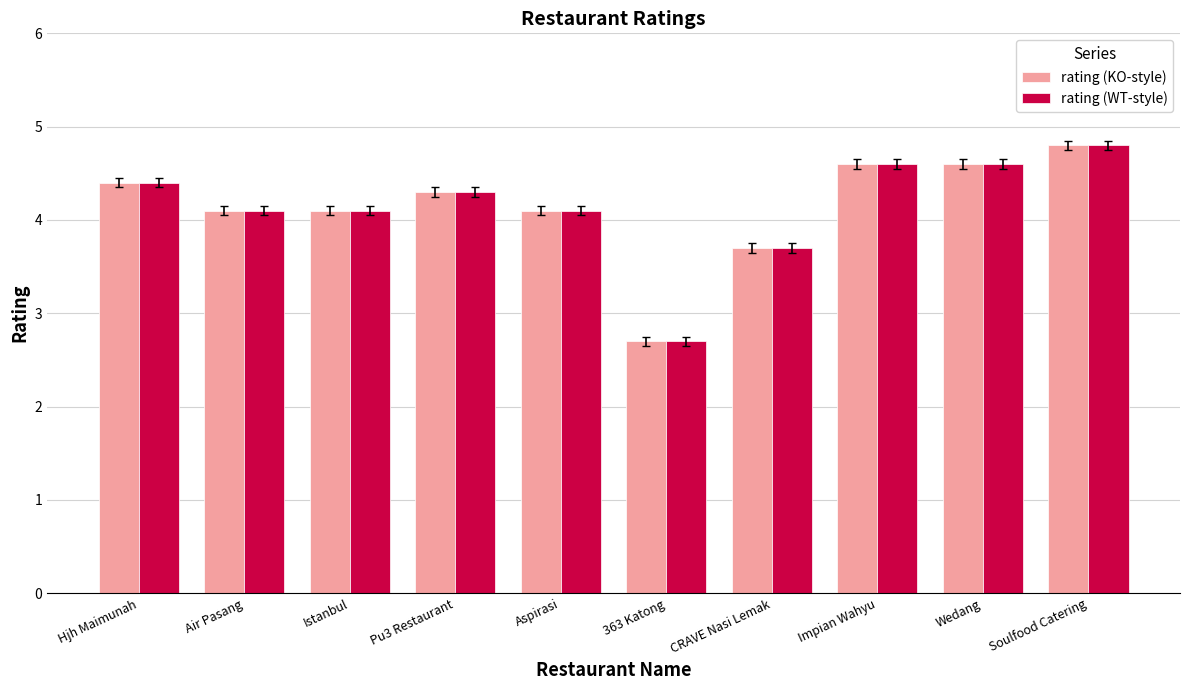

At which category is the sum across all series the highest?

Soulfood Catering